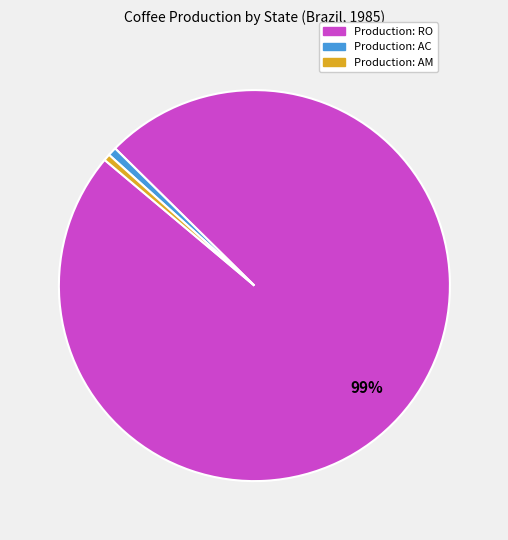

Is there any slice that represents more than half of the pie?

Yes